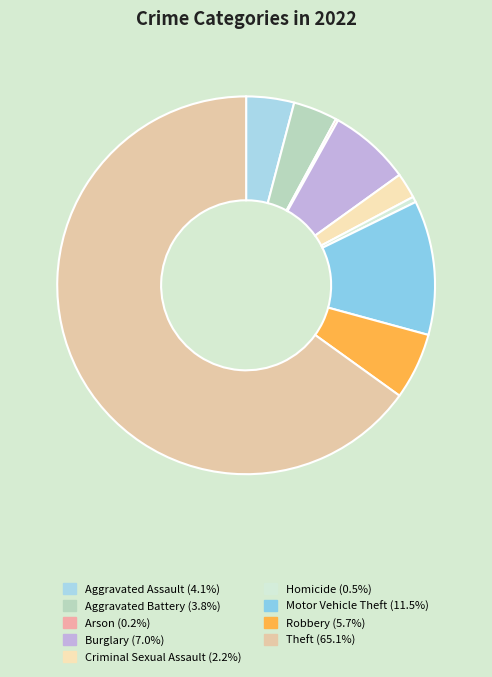

Is there any slice that represents more than half of the pie?

Yes